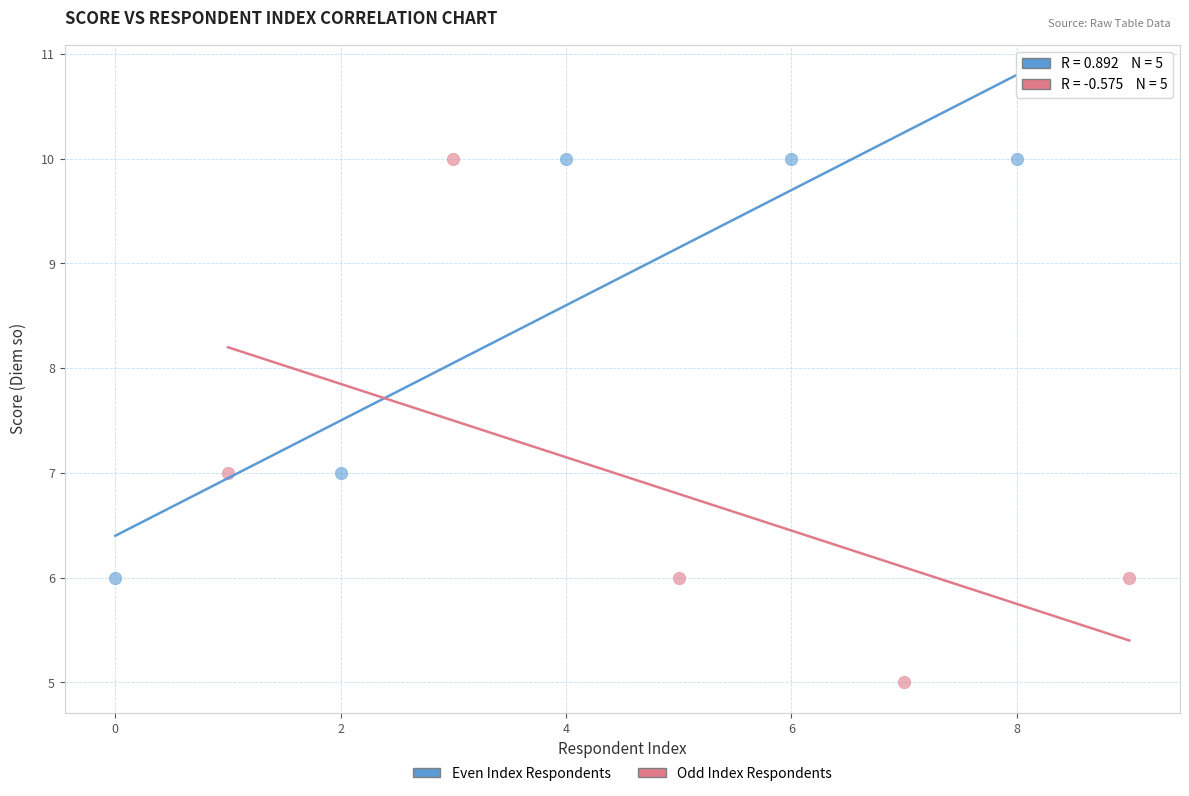

Which series contains the lowest Y value?

Odd Index Respondents